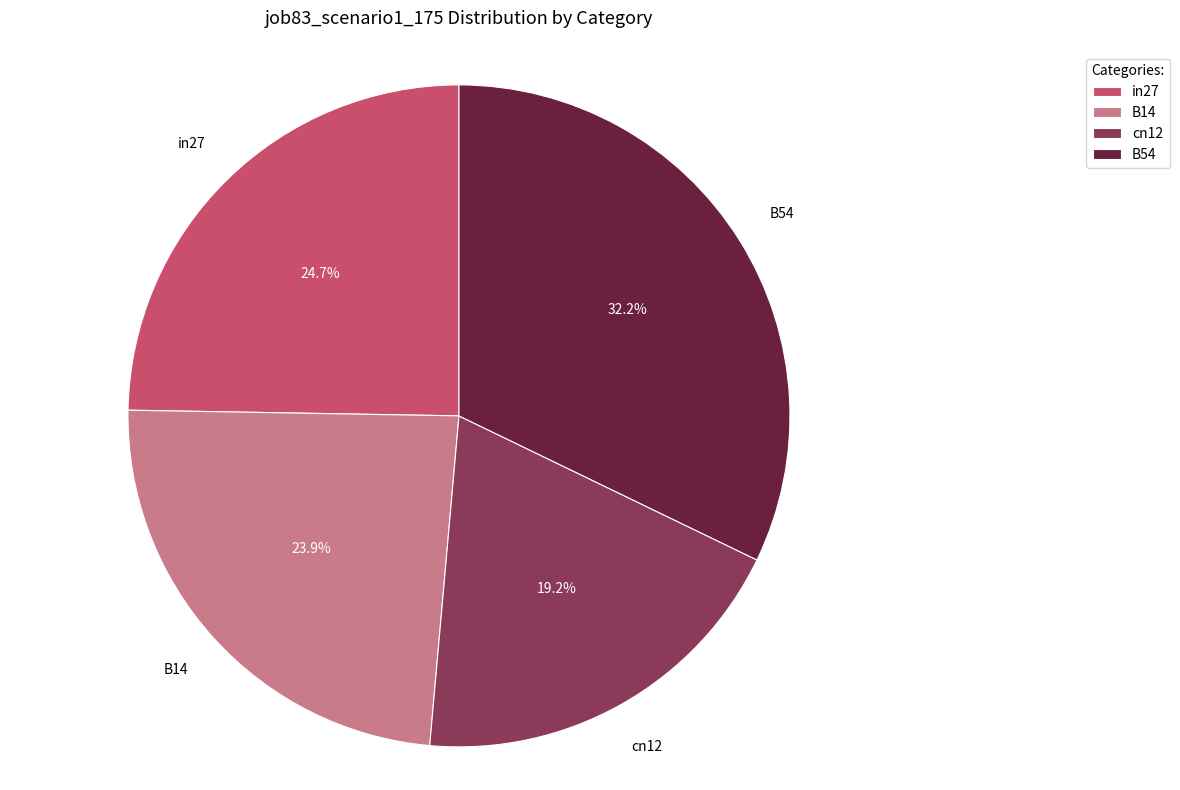

Between cn12 and B14, which is larger?

B14